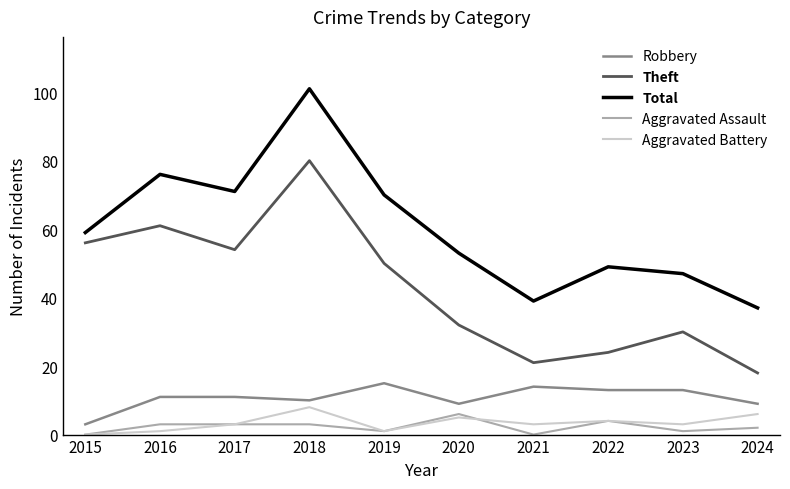

How many lines are shown in the chart?

5